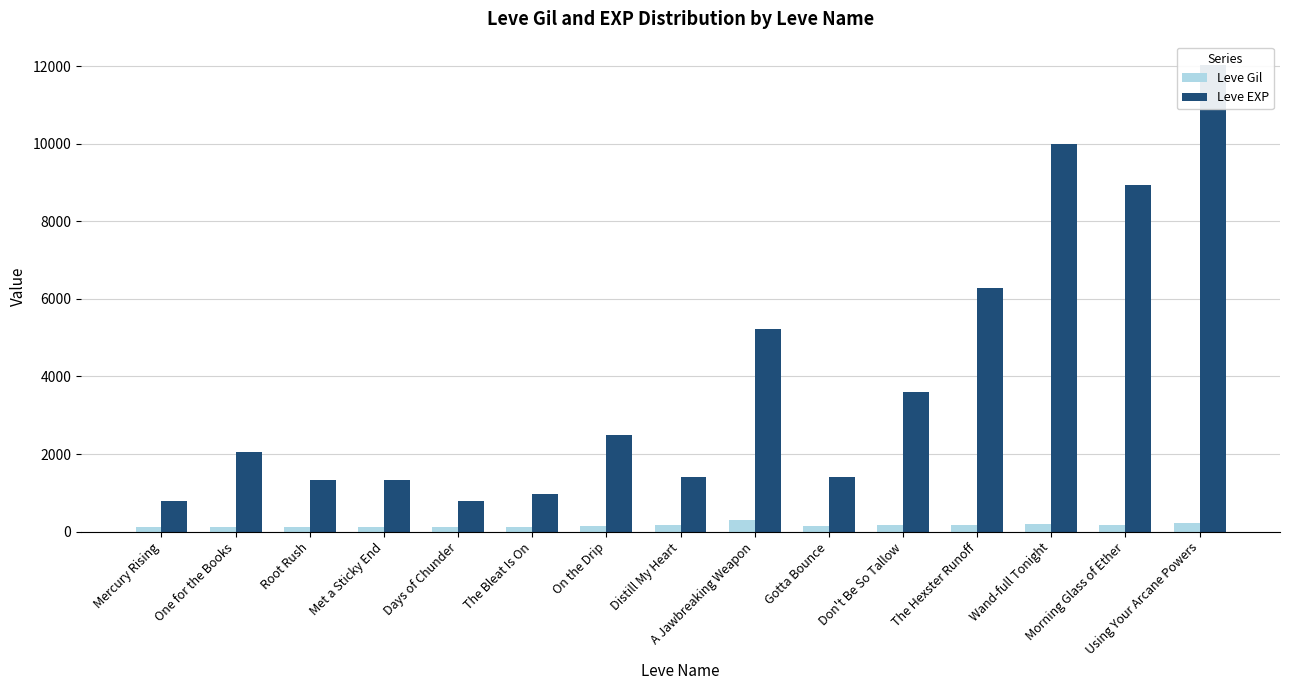

Which series has the largest total across all categories?

Leve EXP